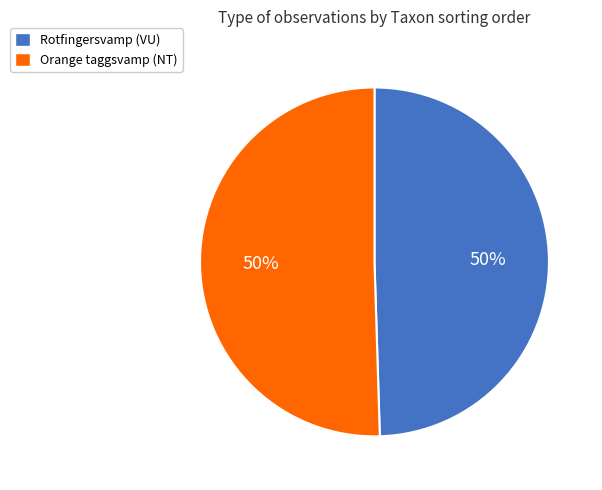

To the nearest percent, what is the average slice percentage?

50%